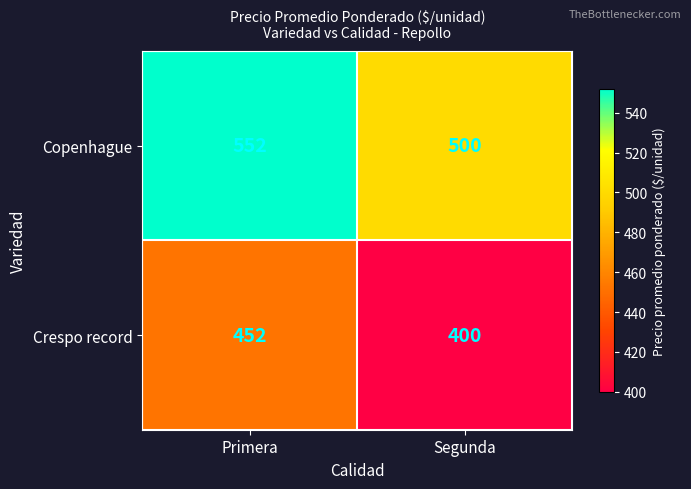

Reading right to left, transcribe all the data shown in this chart.

Copenhague: 500	552
Crespo record: 400	452